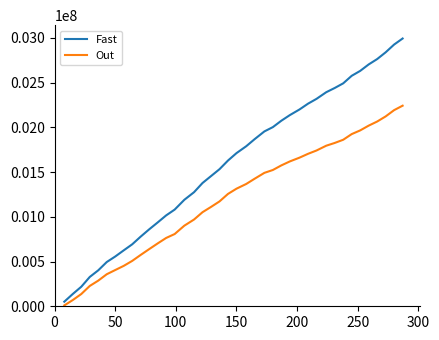

What is the greatest value displayed?

2993403